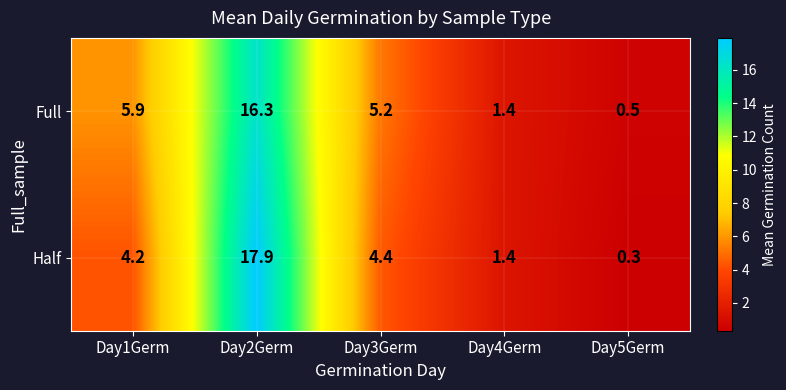

Which series has the largest range (max minus min)?

Half